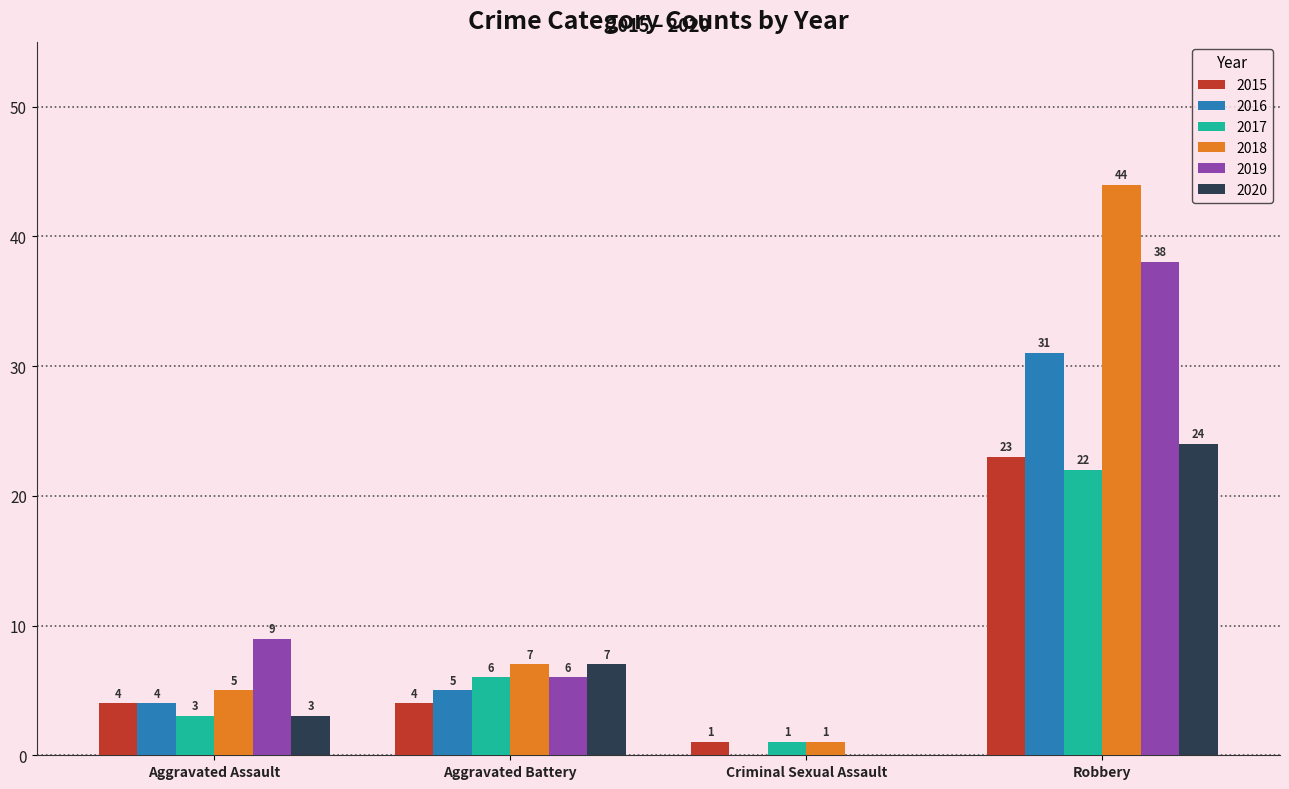

What are all the series names shown in the legend?

2015, 2016, 2017, 2018, 2019, 2020